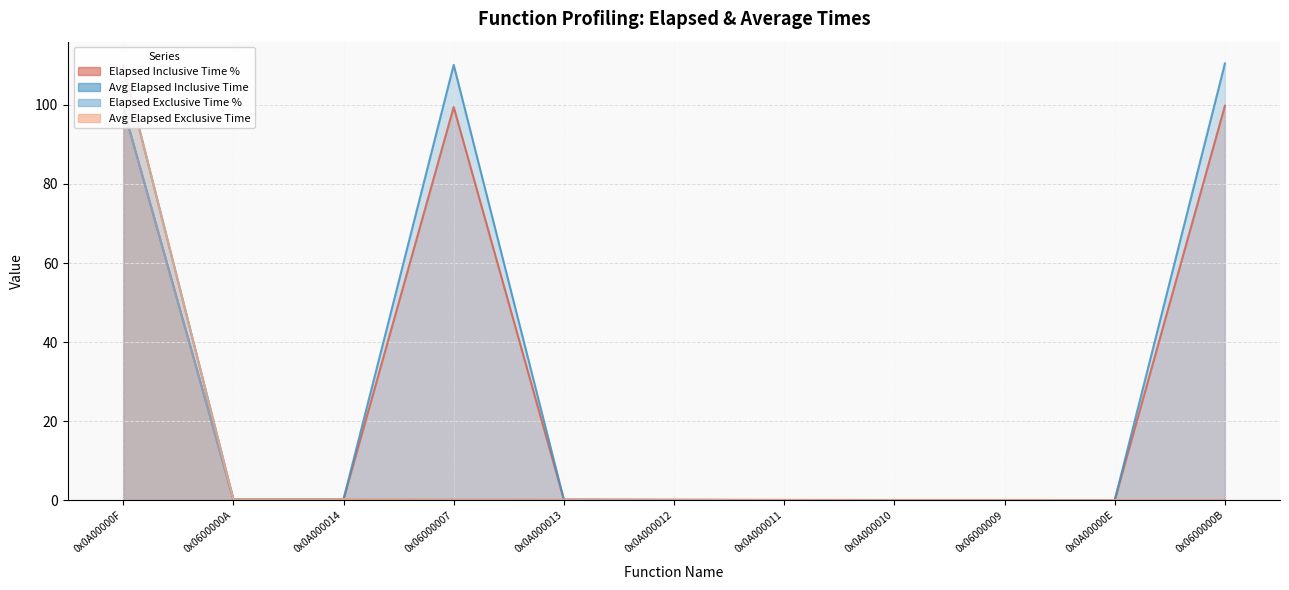

The Avg Elapsed Inclusive Time series shows 110.2 at 0x06000007. True or false?

True